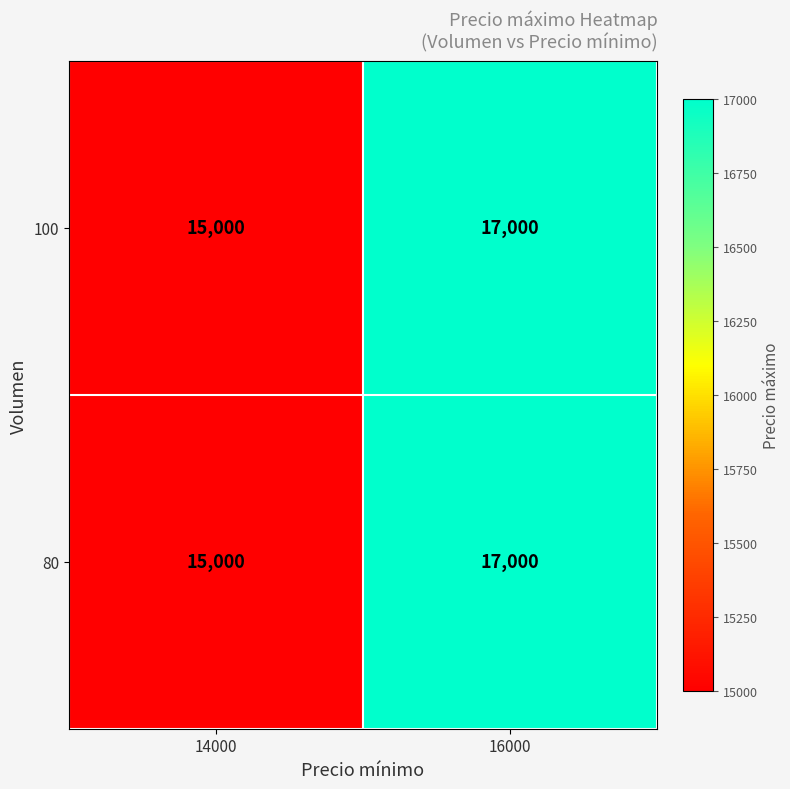

Where is 80 nearest to the value 16000?

14000